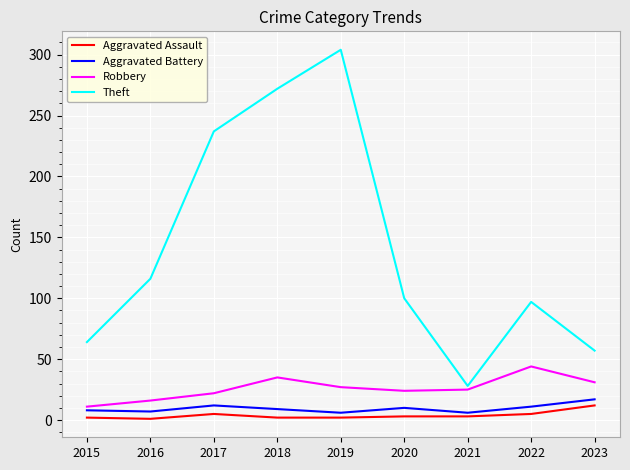

How many lines are shown in the chart?

4